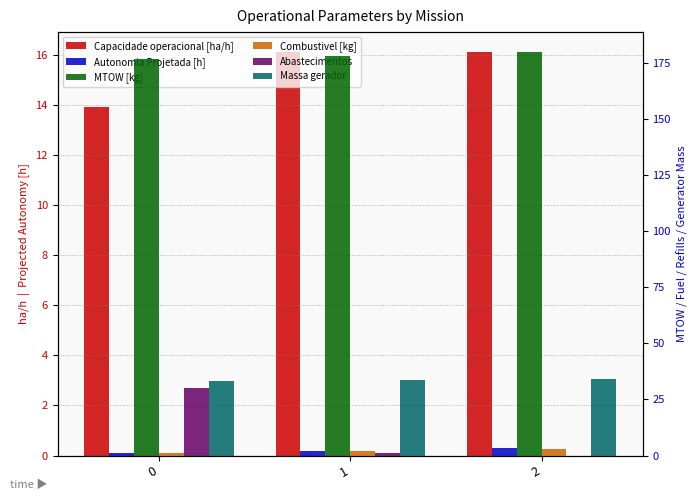

What is the greatest value displayed?

179.7